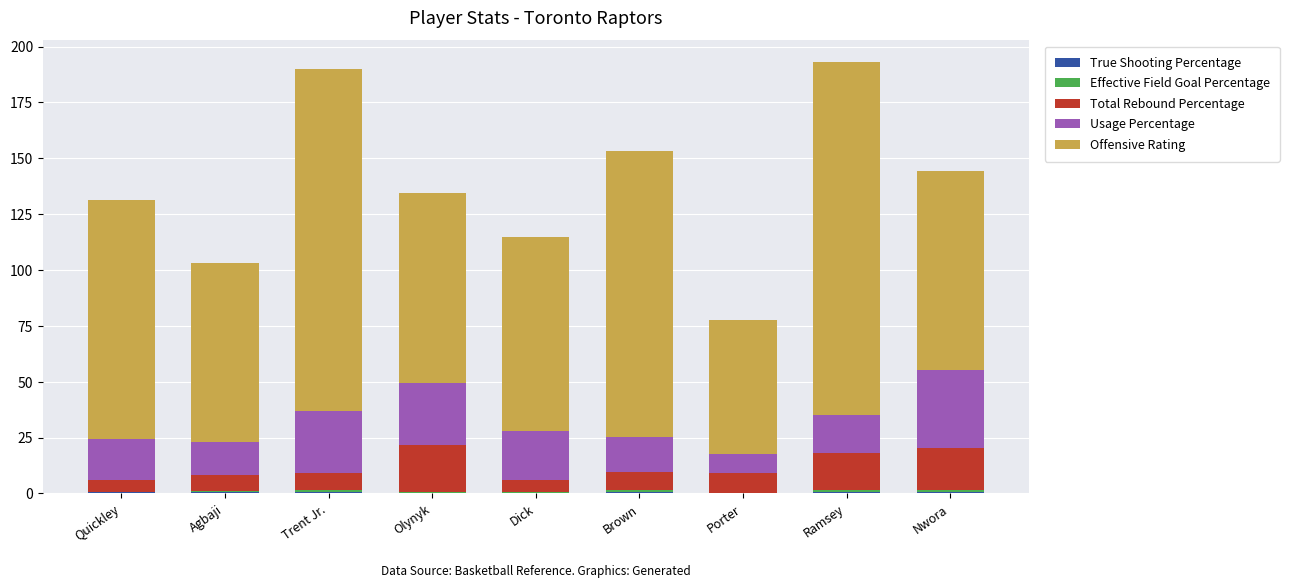

What is the difference between the maximum and minimum values in the Usage Percentage series?

26.4